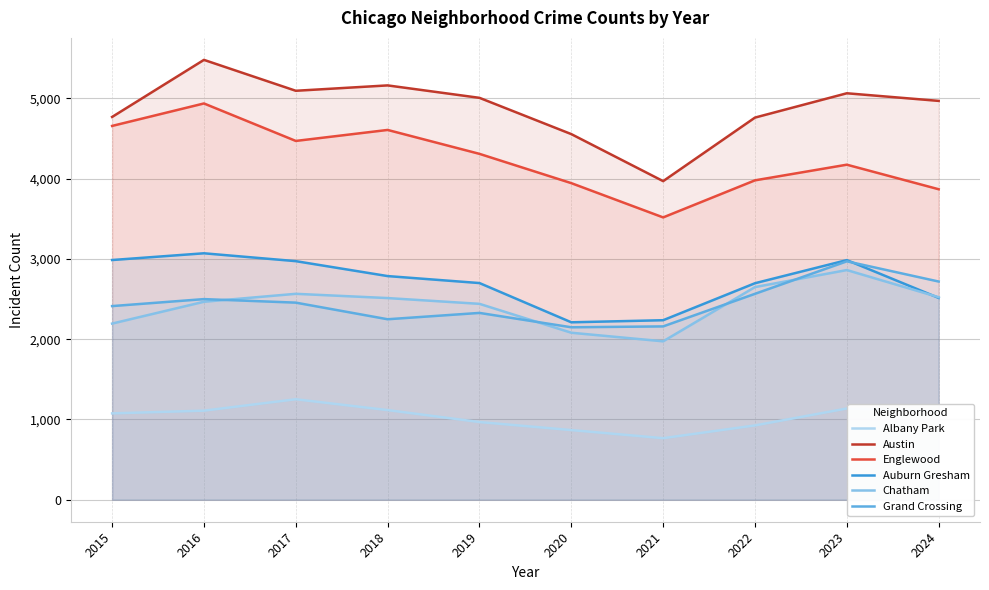

At which label does Englewood reach its peak?

2016